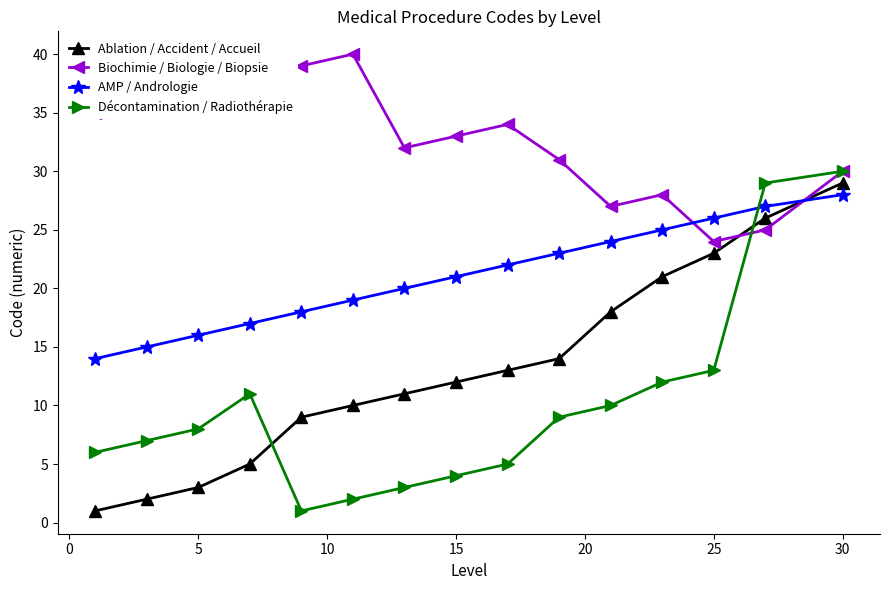

Rank the series by their maximum value, from lowest to highest.

AMP / Andrologie, Ablation / Accident / Accueil, Décontamination / Radiothérapie, Biochimie / Biologie / Biopsie